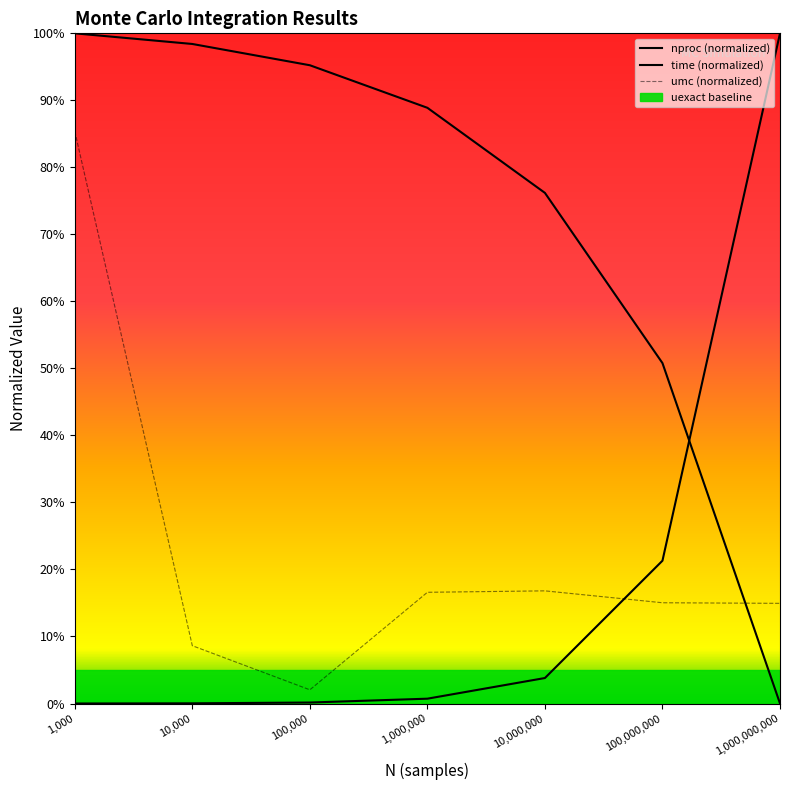

What is the label of the 4th point from the right?

1,000,000